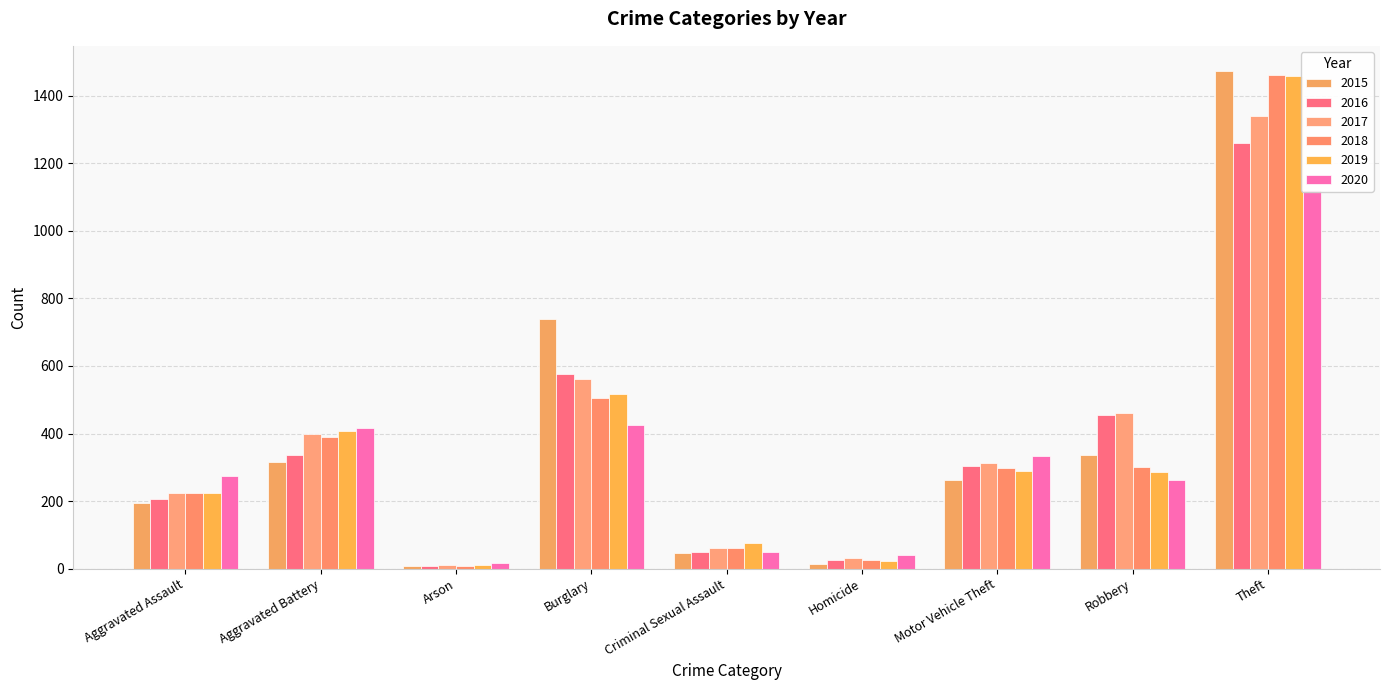

Reading left to right, what are all the values shown in this chart?

2015: Aggravated Assault=194	Aggravated Battery=316	Arson=9	Burglary=738	Criminal Sexual Assault=46	Homicide=15	Motor Vehicle Theft=263	Robbery=337	Theft=1474
2016: Aggravated Assault=206	Aggravated Battery=336	Arson=7	Burglary=576	Criminal Sexual Assault=50	Homicide=26	Motor Vehicle Theft=304	Robbery=454	Theft=1259
2017: Aggravated Assault=225	Aggravated Battery=400	Arson=10	Burglary=562	Criminal Sexual Assault=62	Homicide=33	Motor Vehicle Theft=312	Robbery=460	Theft=1339
2018: Aggravated Assault=225	Aggravated Battery=389	Arson=7	Burglary=506	Criminal Sexual Assault=60	Homicide=25	Motor Vehicle Theft=298	Robbery=301	Theft=1461
2019: Aggravated Assault=223	Aggravated Battery=407	Arson=12	Burglary=517	Criminal Sexual Assault=77	Homicide=22	Motor Vehicle Theft=290	Robbery=287	Theft=1459
2020: Aggravated Assault=273	Aggravated Battery=416	Arson=17	Burglary=425	Criminal Sexual Assault=48	Homicide=41	Motor Vehicle Theft=333	Robbery=263	Theft=1120